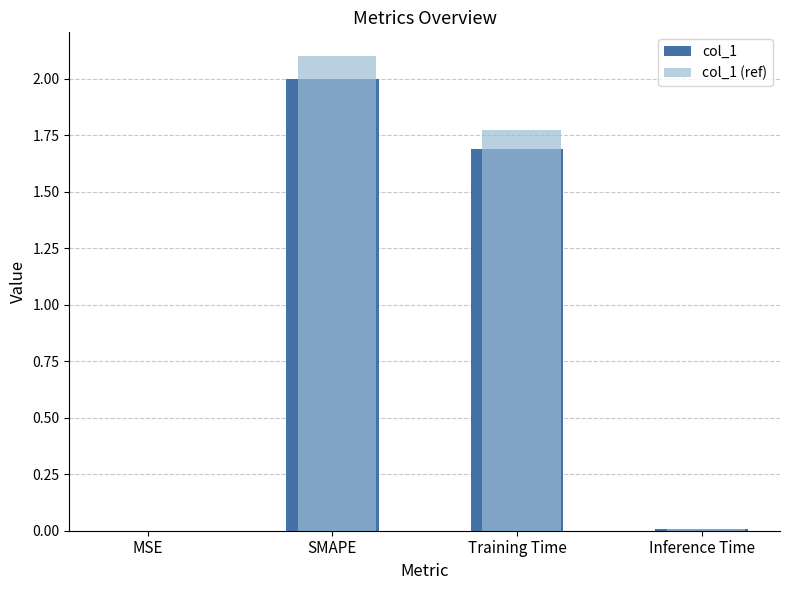

What is the sum of all col_1 values?

3.7